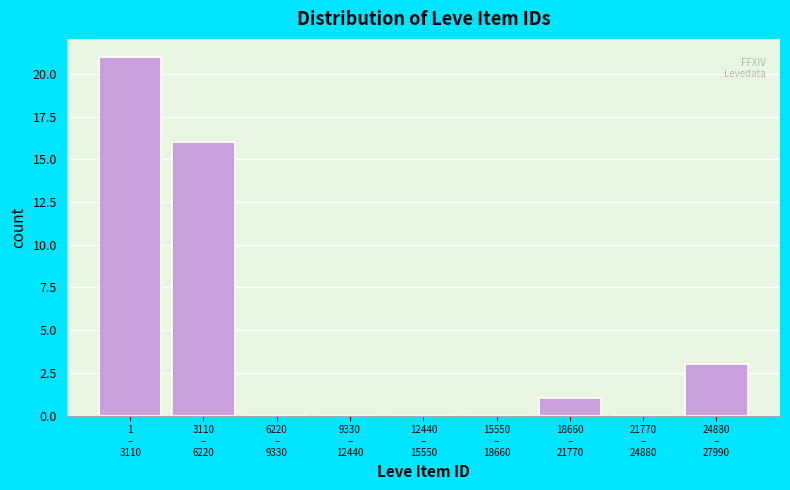

What is the sum of all values?

41